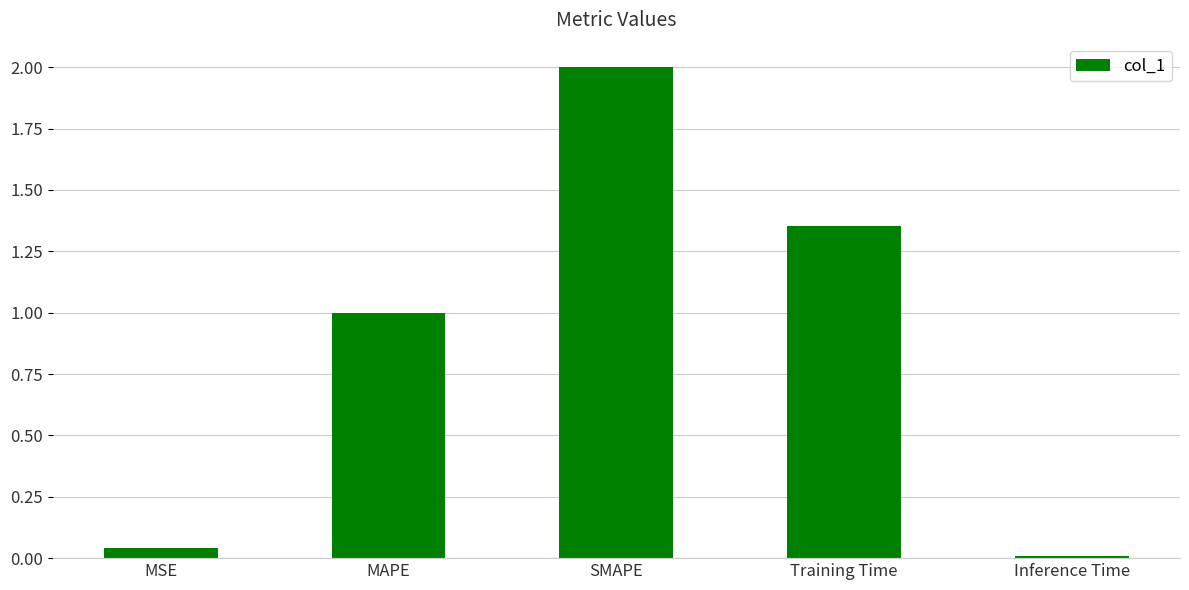

At which label does the data first exceed 1?

MAPE